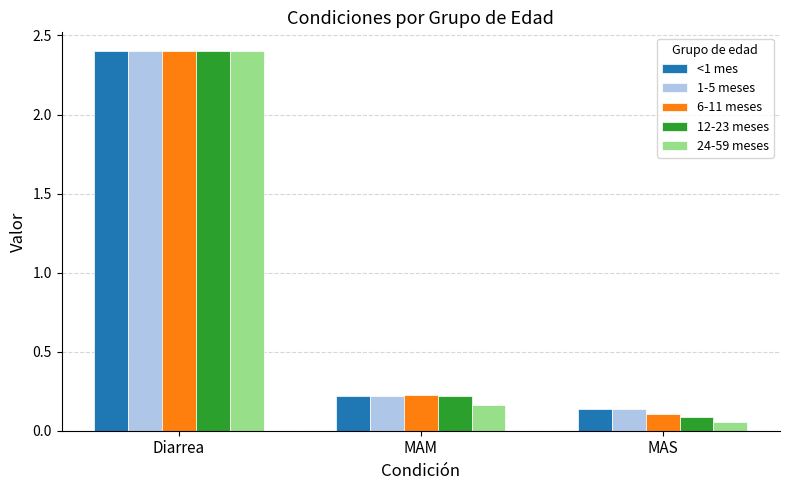

Between Diarrea and MAM, which series saw the biggest shift?

24-59 meses